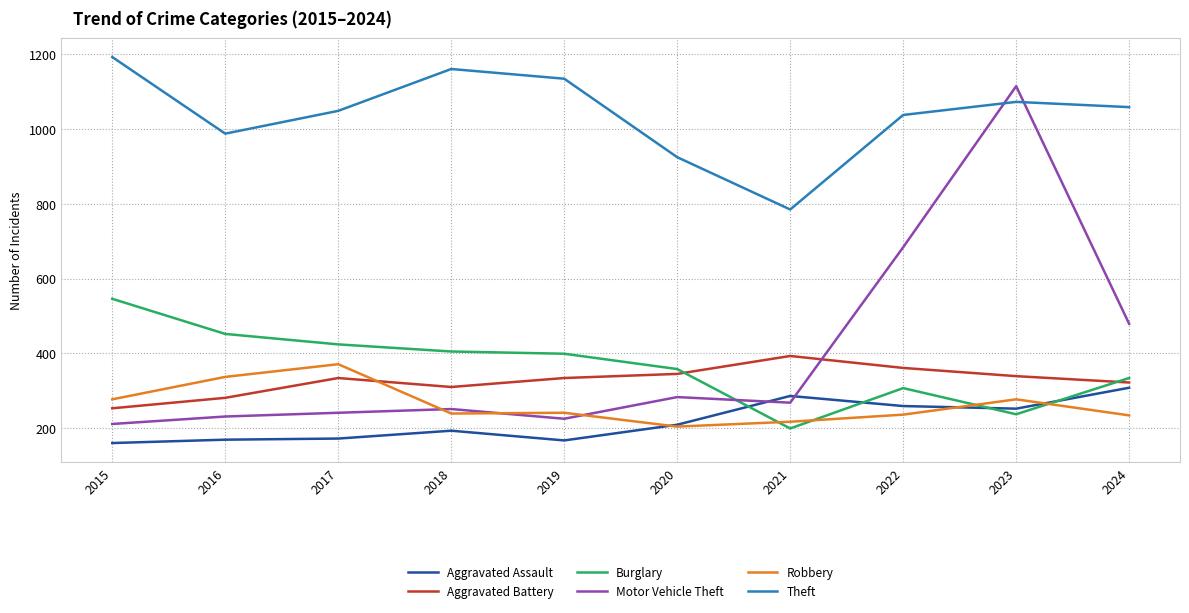

True or false: Aggravated Assault and Robbery intersect in this chart.

True